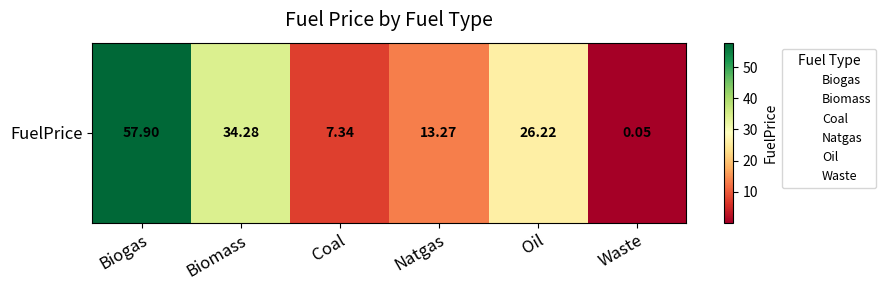

How many values are below 26?

3